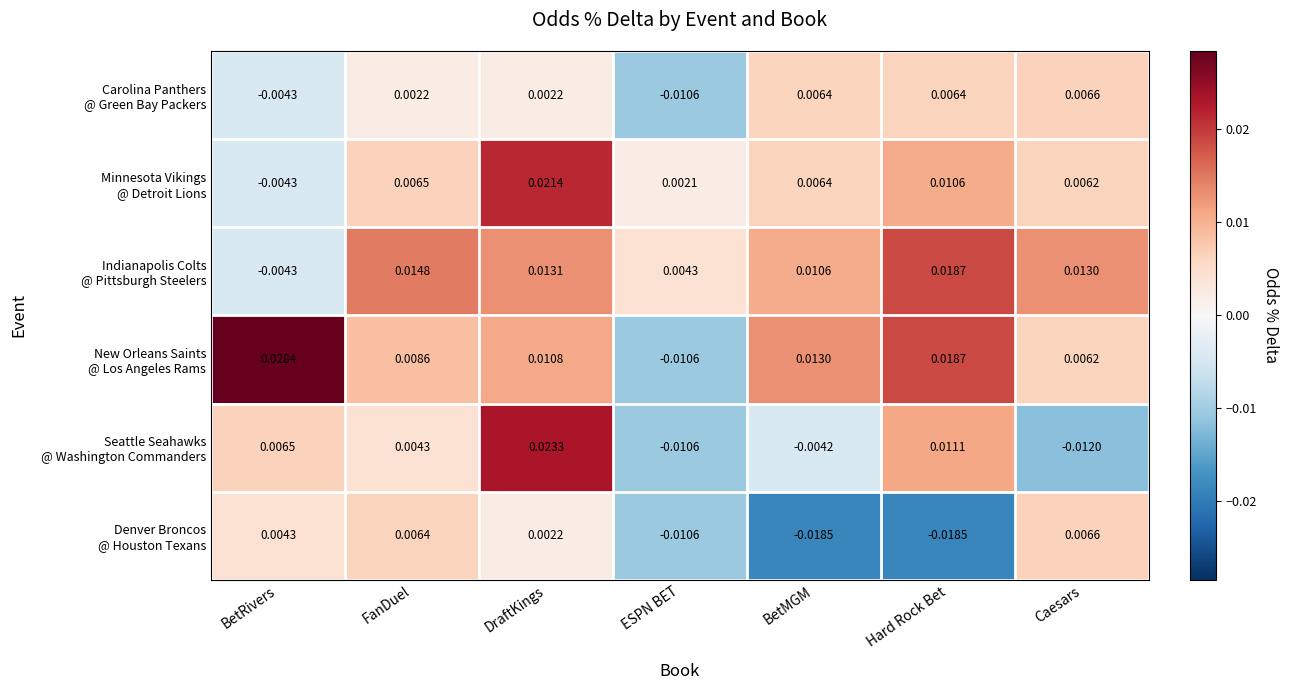

Count the number of categories in the chart.

7